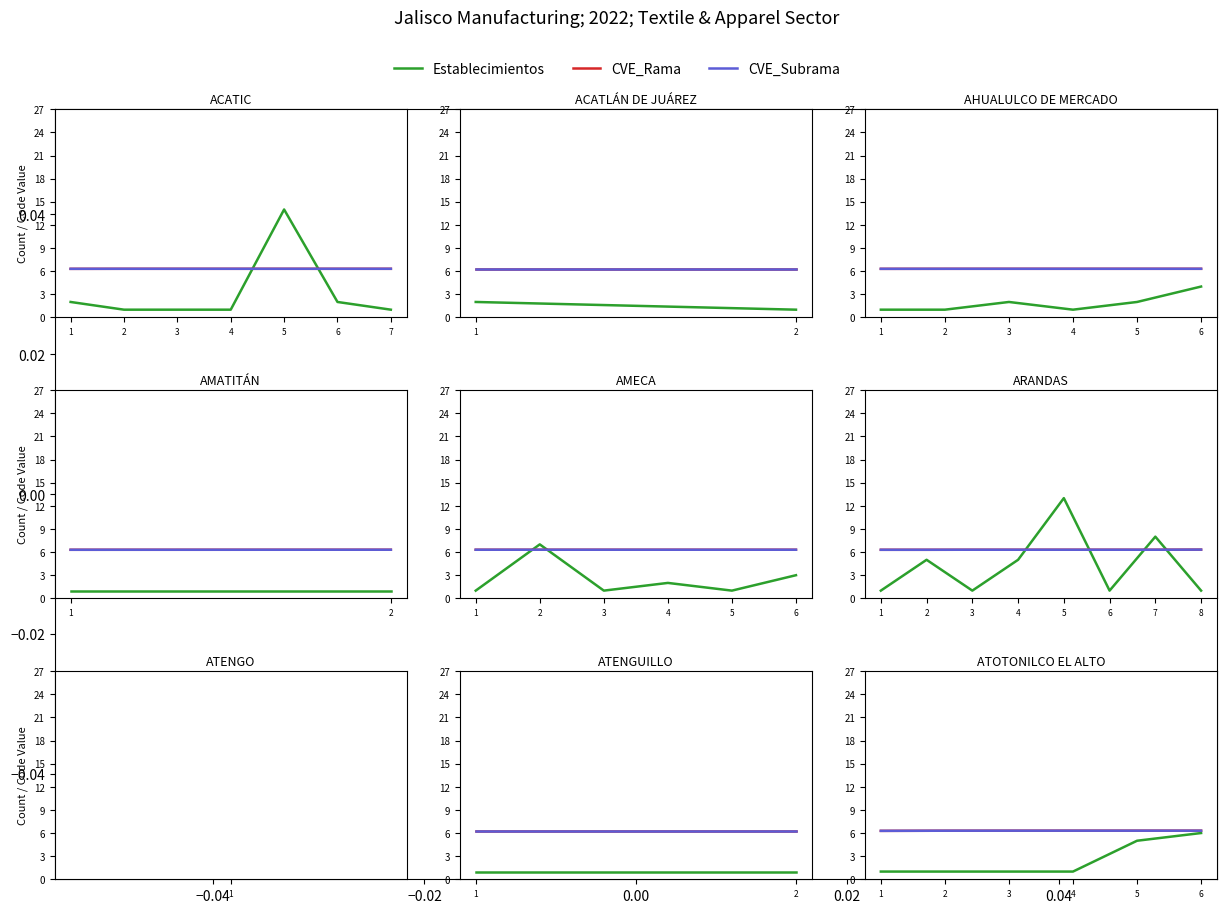

What is the value of the CVE_Subrama point at the 6th from the left?

6.3